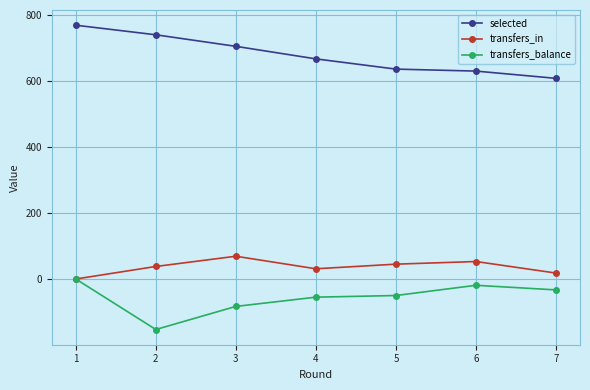

What is the maximum value for selected?

769